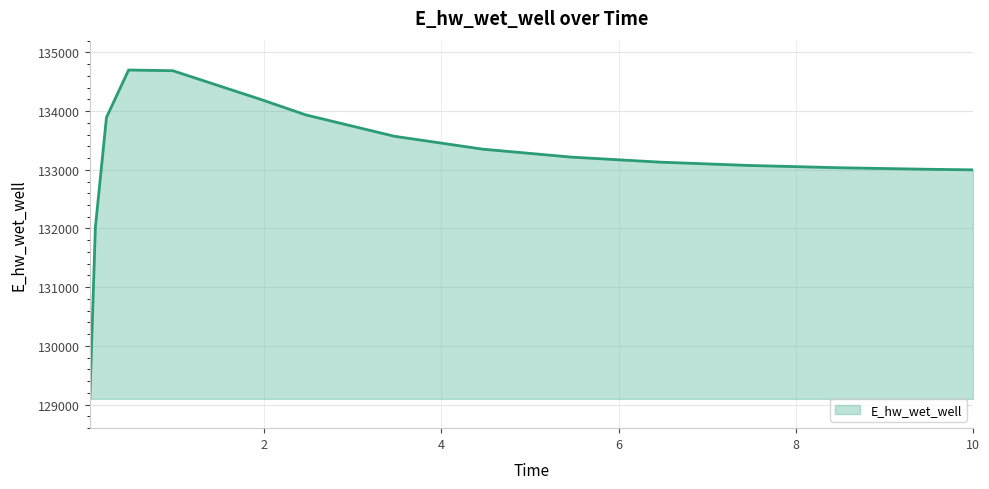

Does the chart display data point markers on the line(s)?

No